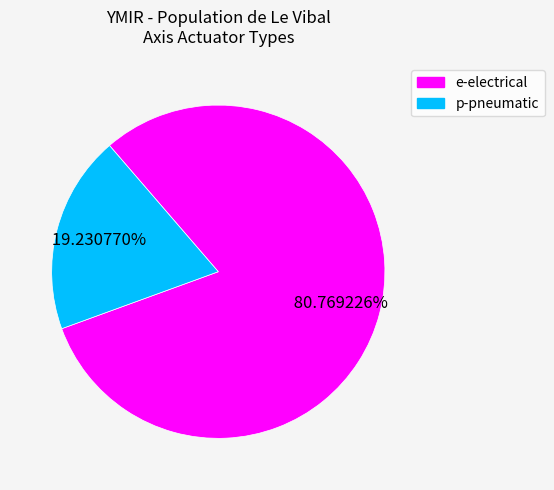

Which slice is the largest?

e-electrical